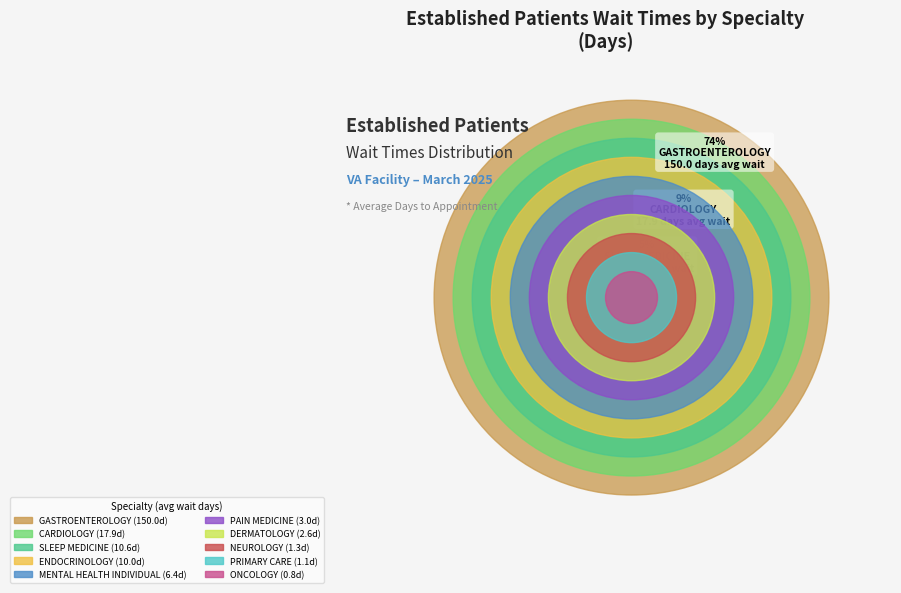

Do ONCOLOGY and MENTAL HEALTH INDIVIDUAL together represent more than half of the pie?

No